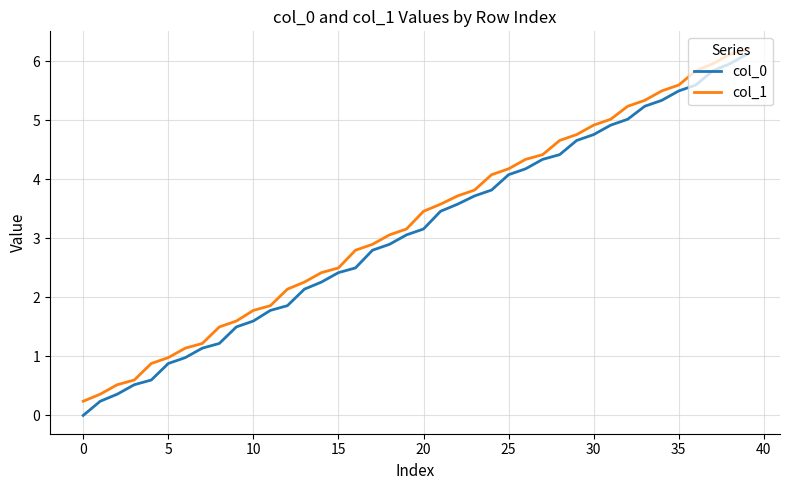

What is the difference between the maximum and minimum values in the col_0 series?

6.1